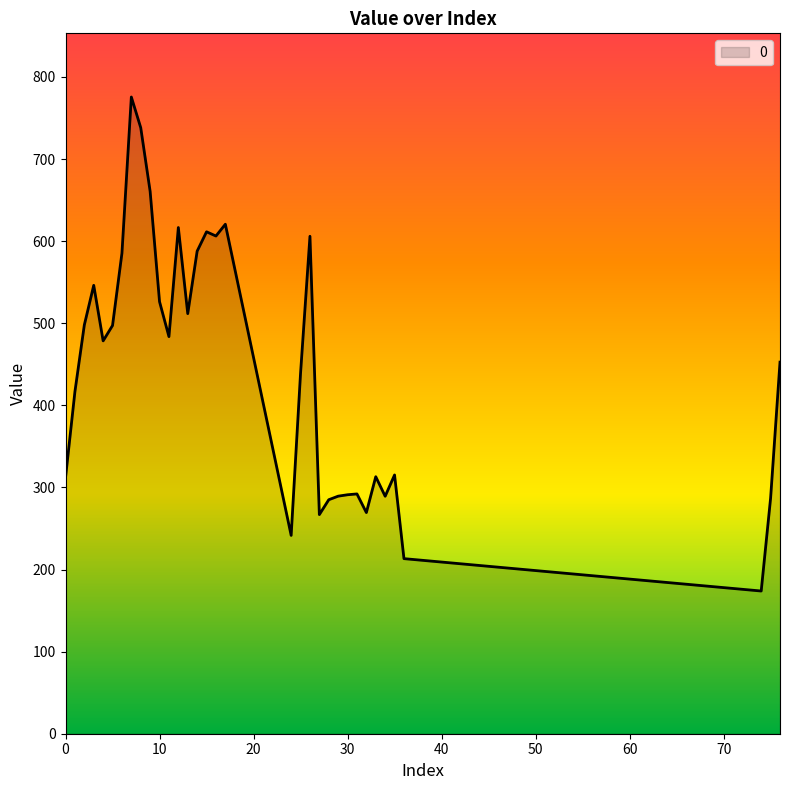

What is the maximum value shown in the chart?

775.6